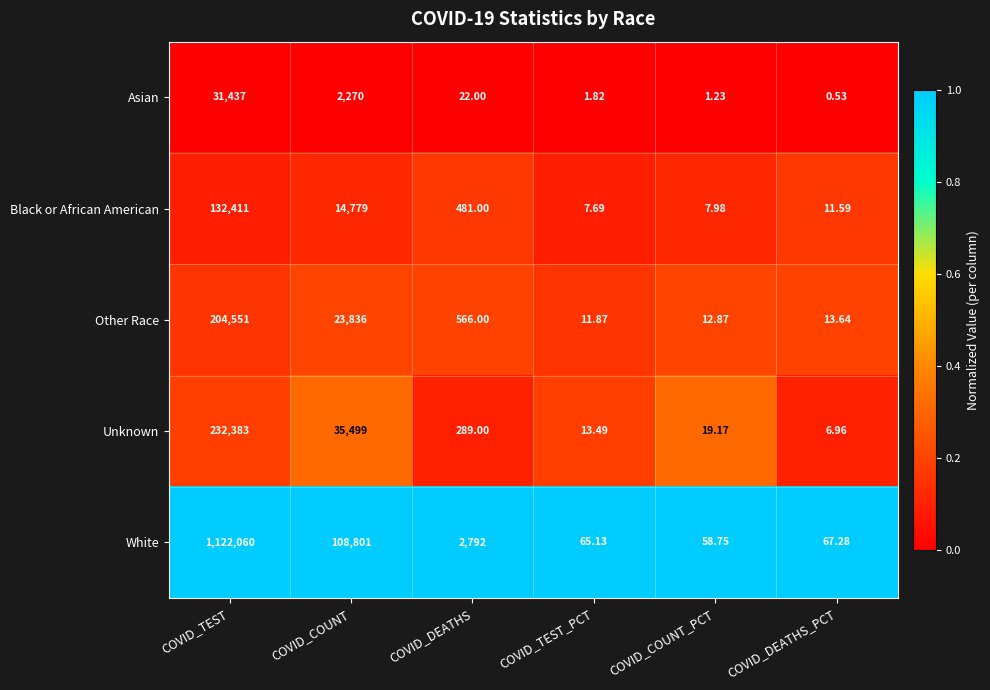

At which label does White reach its peak?

COVID_TEST